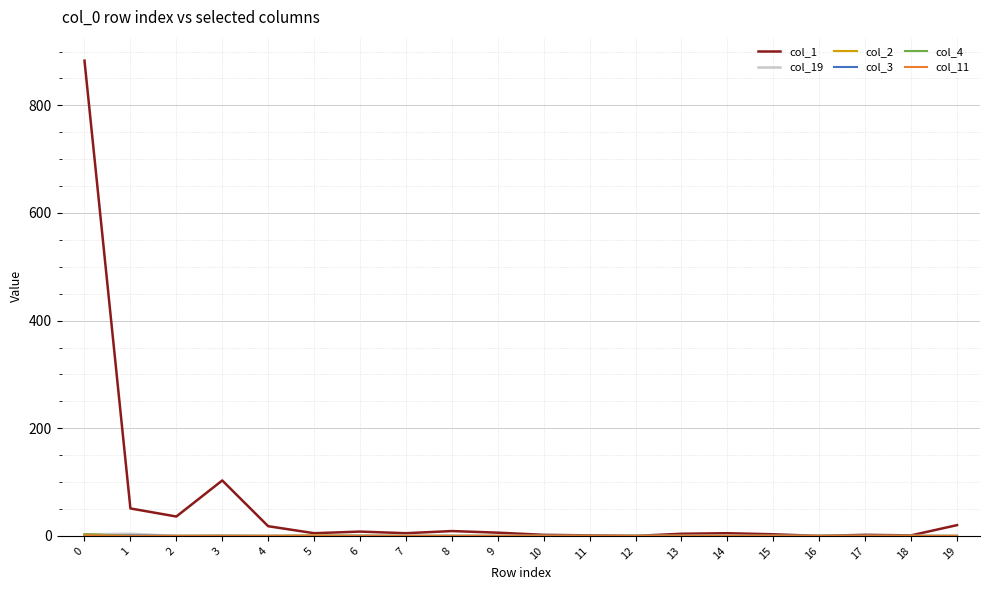

What is the greatest value displayed?

883